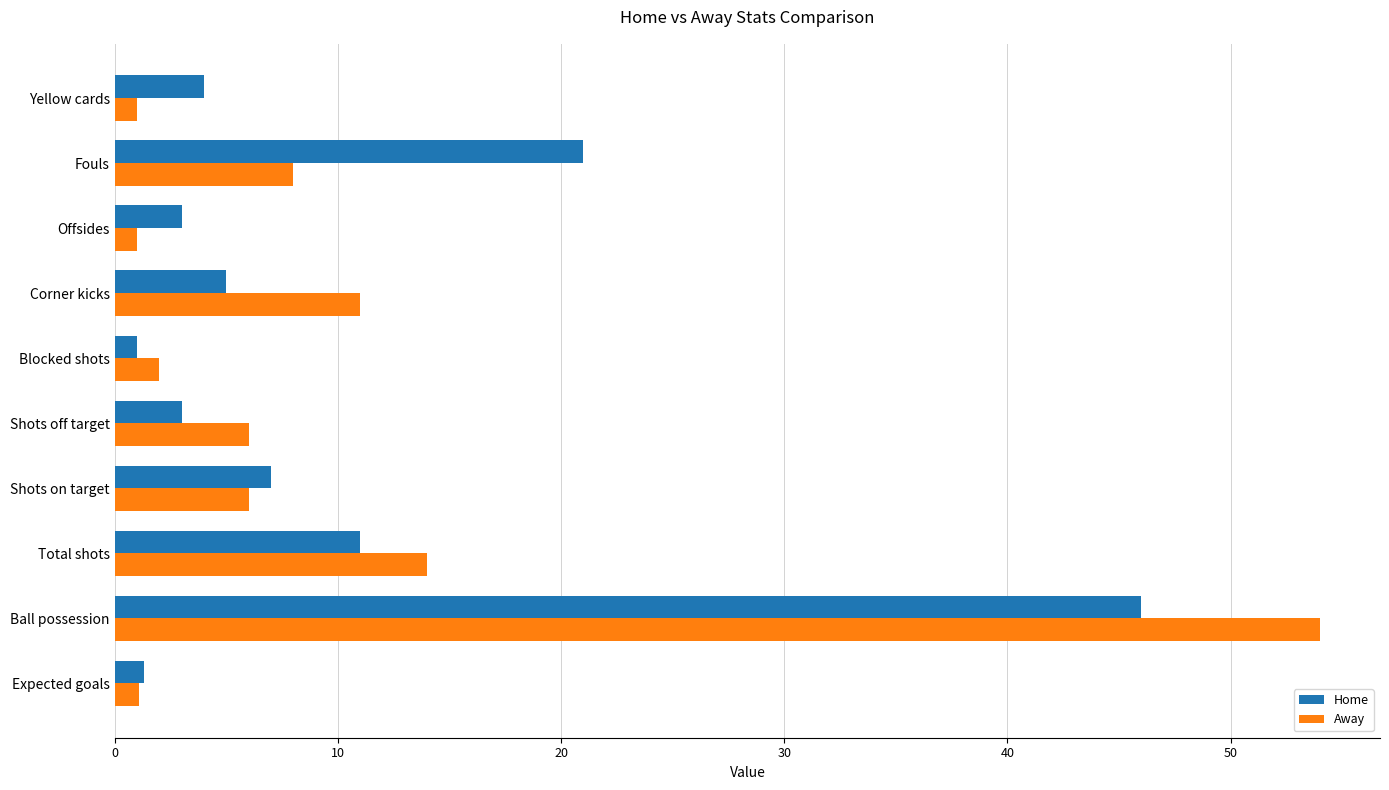

Is it true that Away equals 54.0 at Ball possession?

True